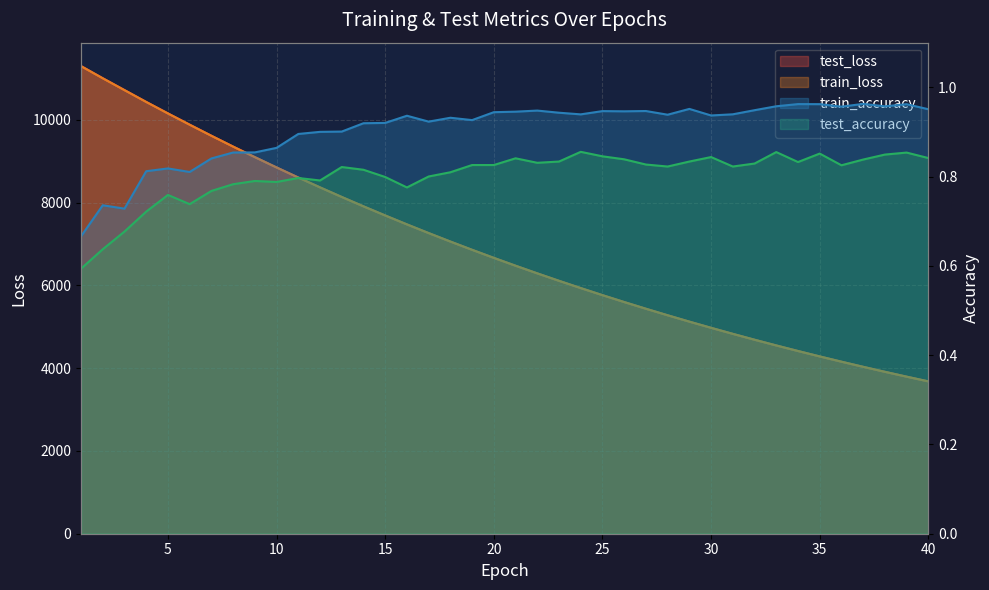

What is the average value of the train_accuracy series?

0.9